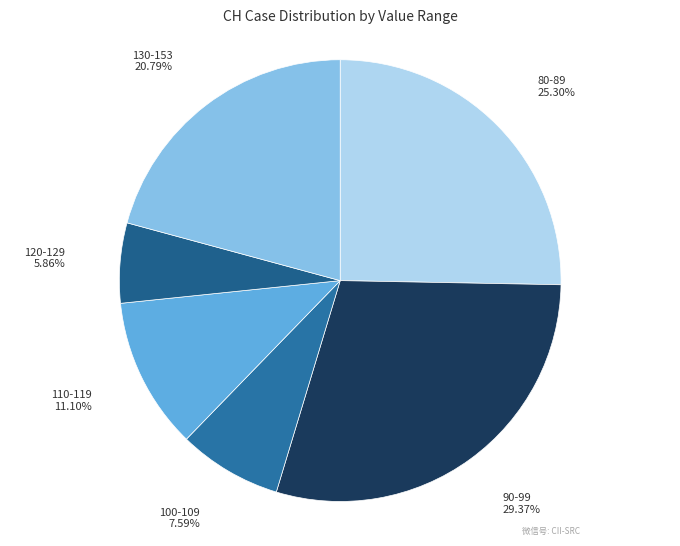

Does any single category account for the majority?

No